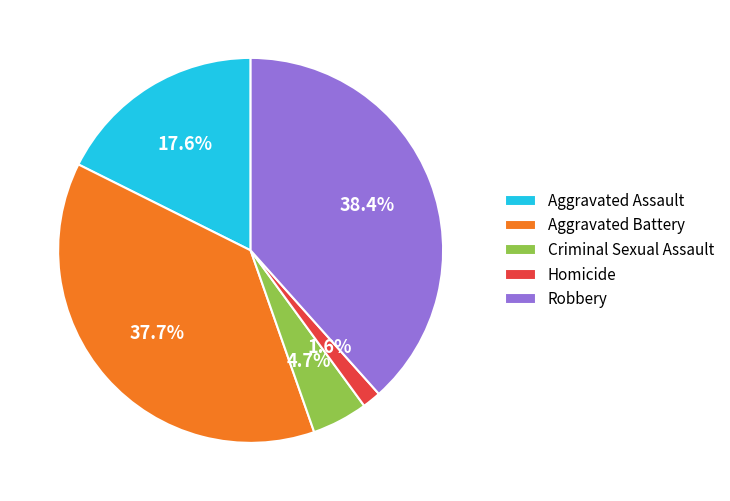

Which category has the smallest portion of the pie?

Homicide